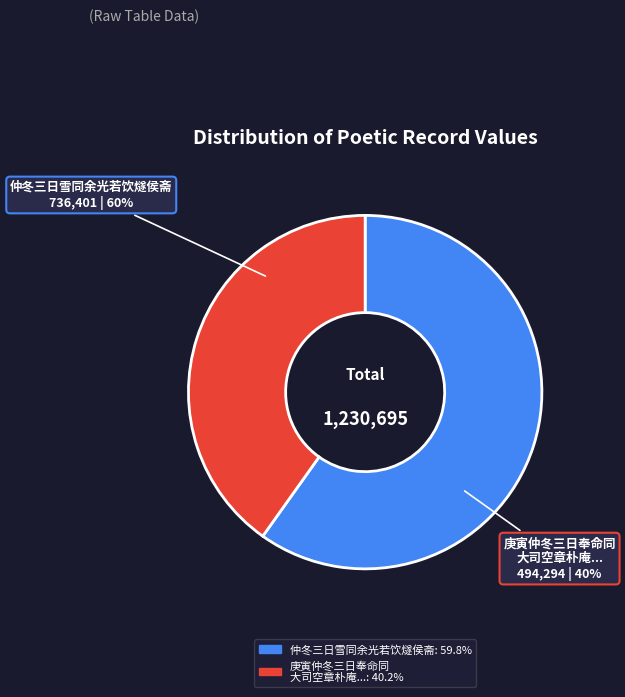

Approximately how many times larger is the value at 庚寅仲冬三日奉命同大司空章朴庵如西山诸处查看风水因得胜游诗以纪之 compared to 仲冬三日雪同余光若饮燧侯斋?

0.7